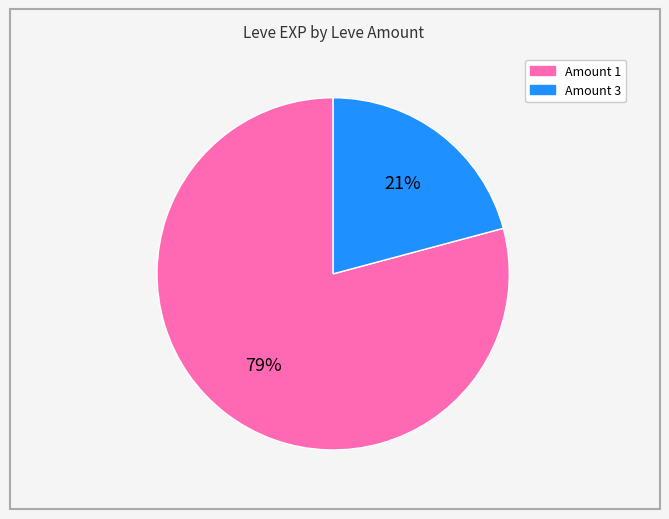

To the nearest percent, what is the average slice percentage?

50%